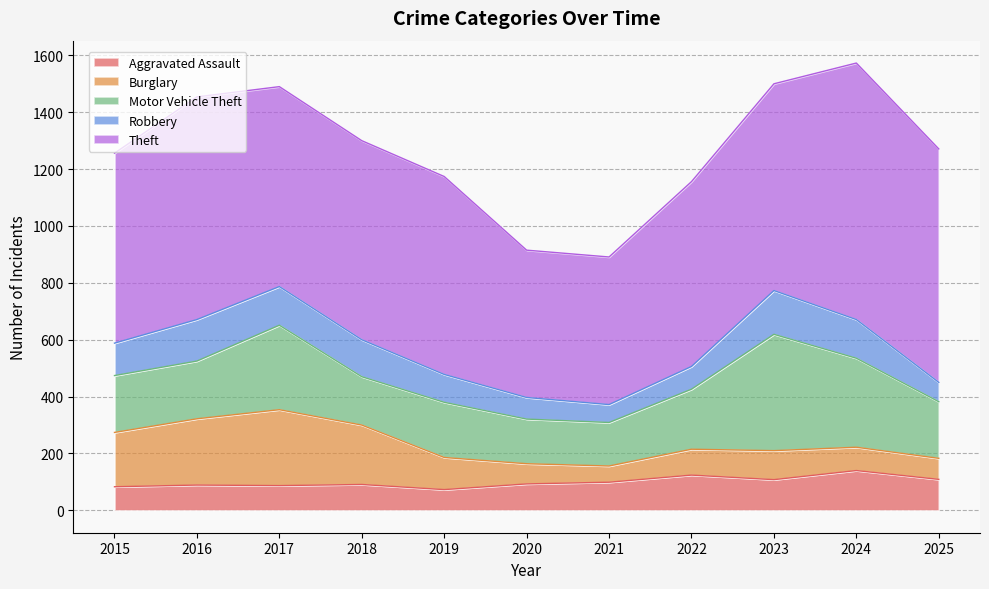

True or false: Robbery has a value of 63 at 2021.

True